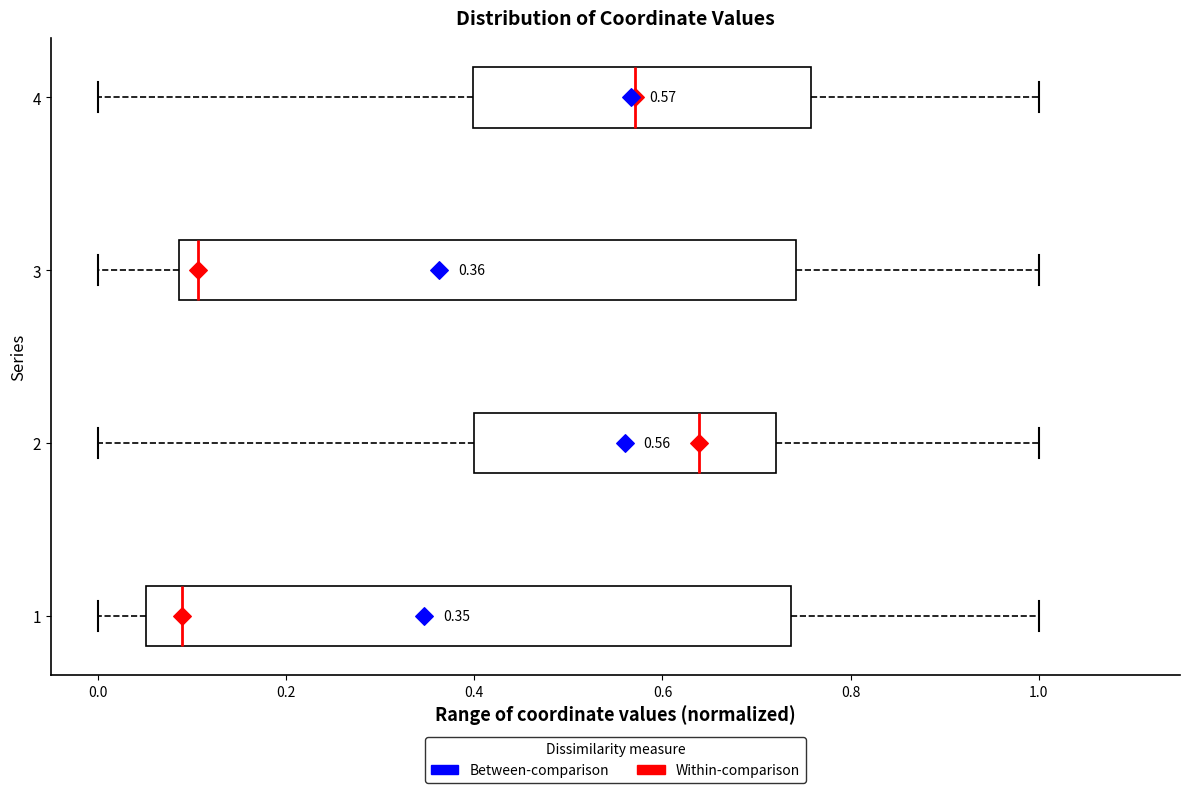

Which box is the widest, from its left edge to its right edge?

1